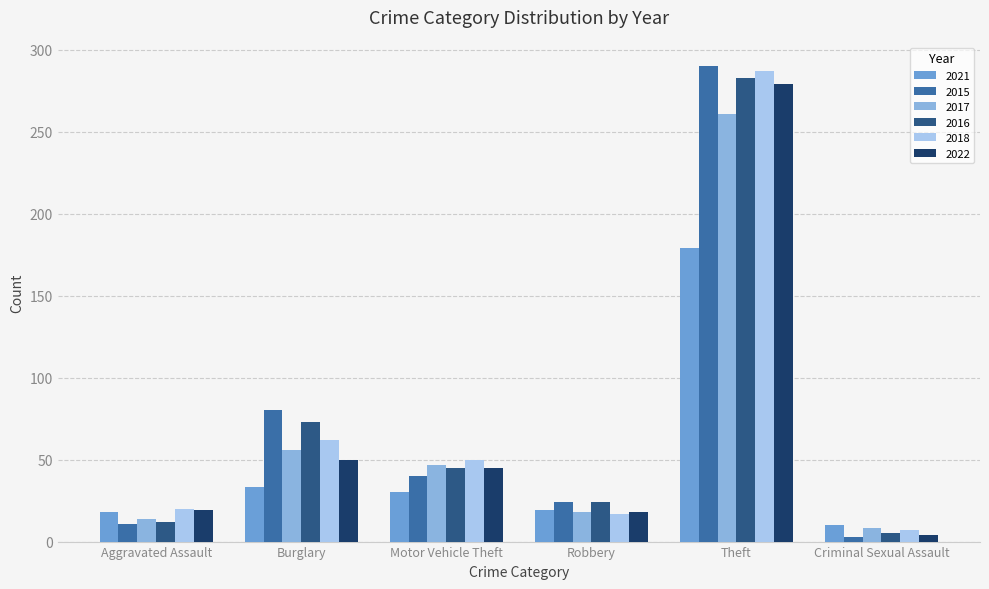

At how many categories does at least one series exceed 289?

1